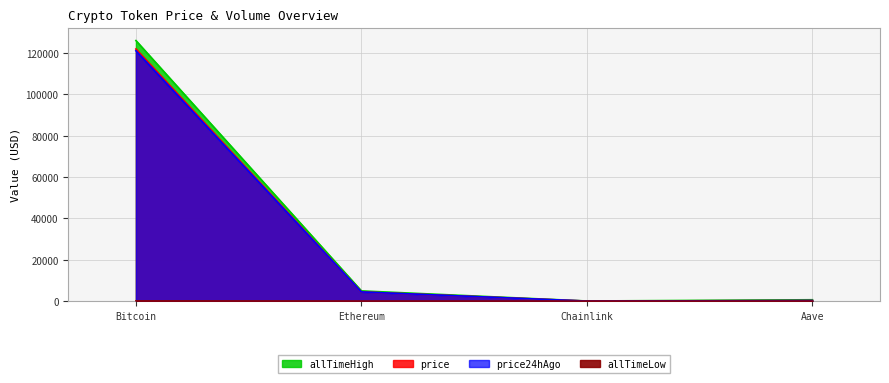

What is the label of the 3rd point from the right?

Ethereum